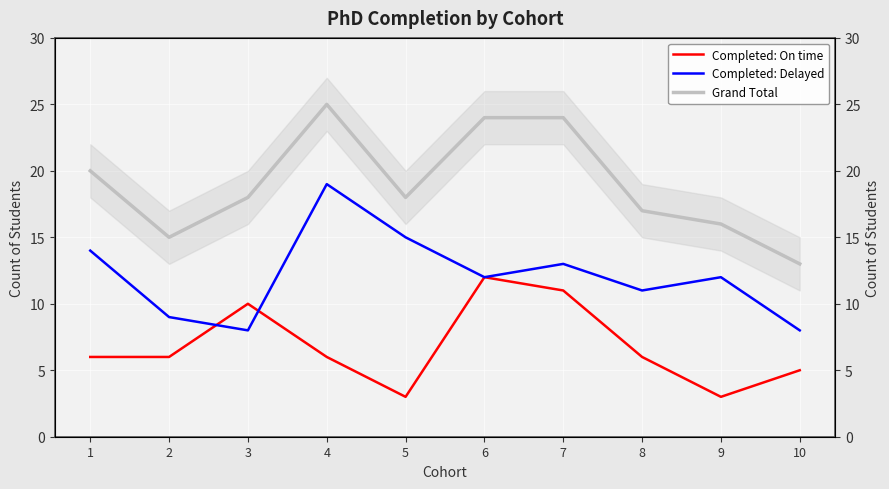

True or false: Completed: Delayed has a value of 2 at 3.

False